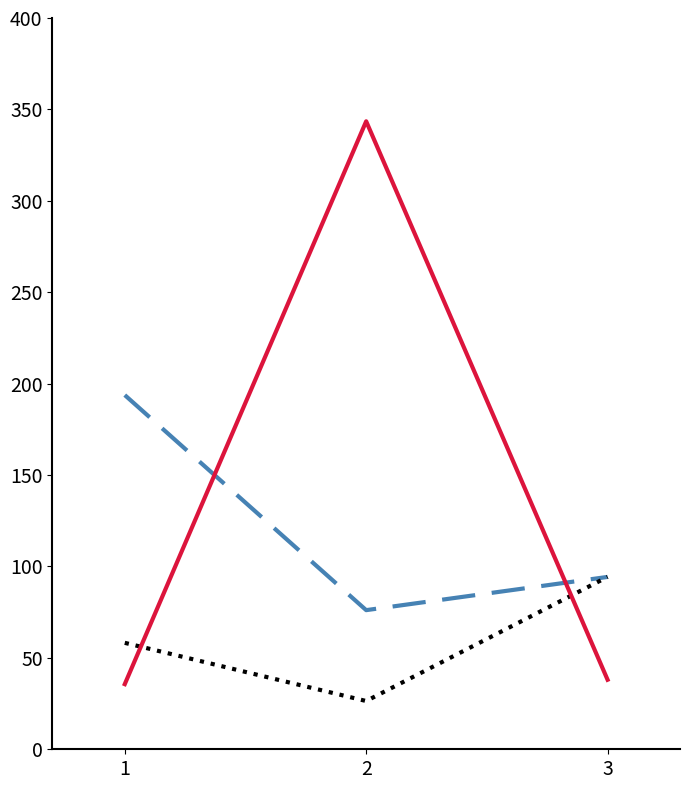

What is the total value across all series at 2?

446.0